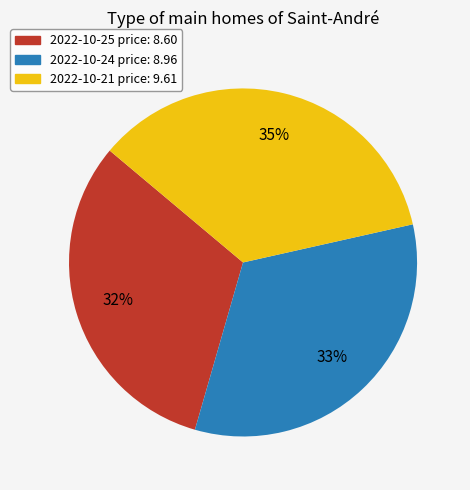

Which slice is the largest?

2022-10-21 price: 9.61